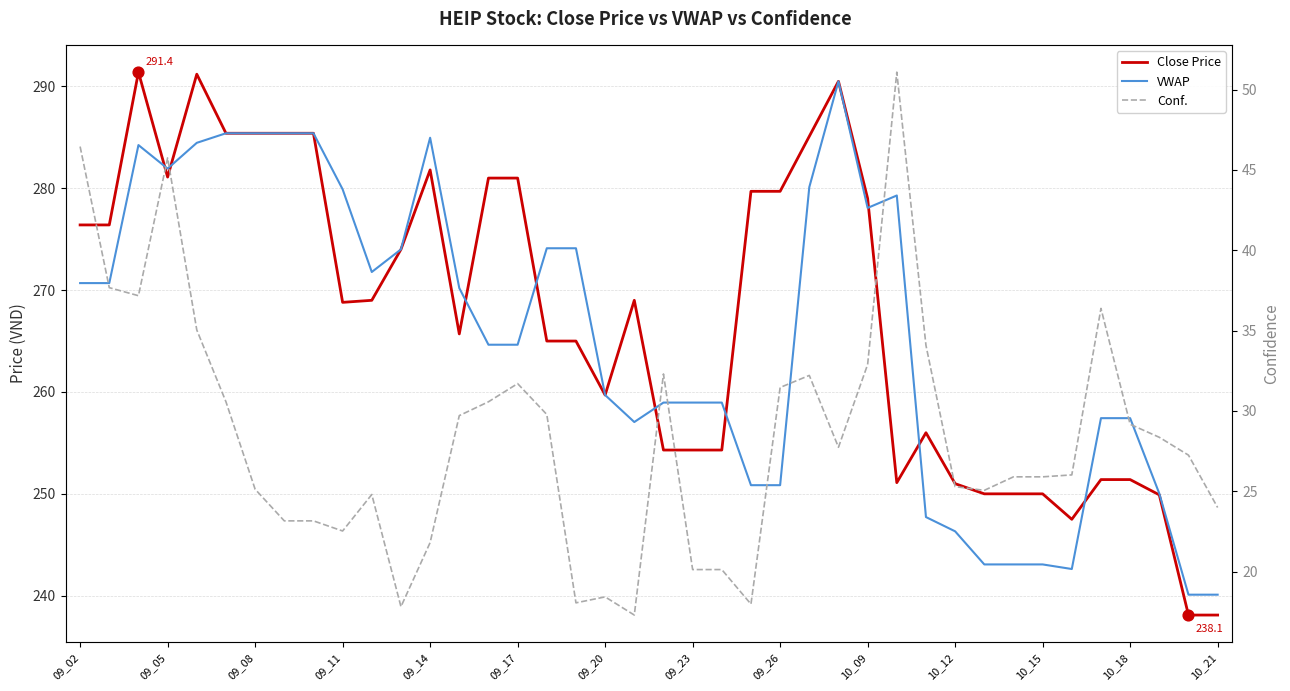

Which series contains the highest Y value?

Close Price